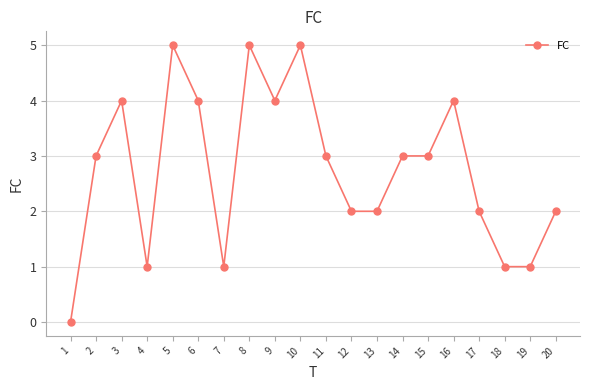

What is the difference between the maximum and minimum values?

5